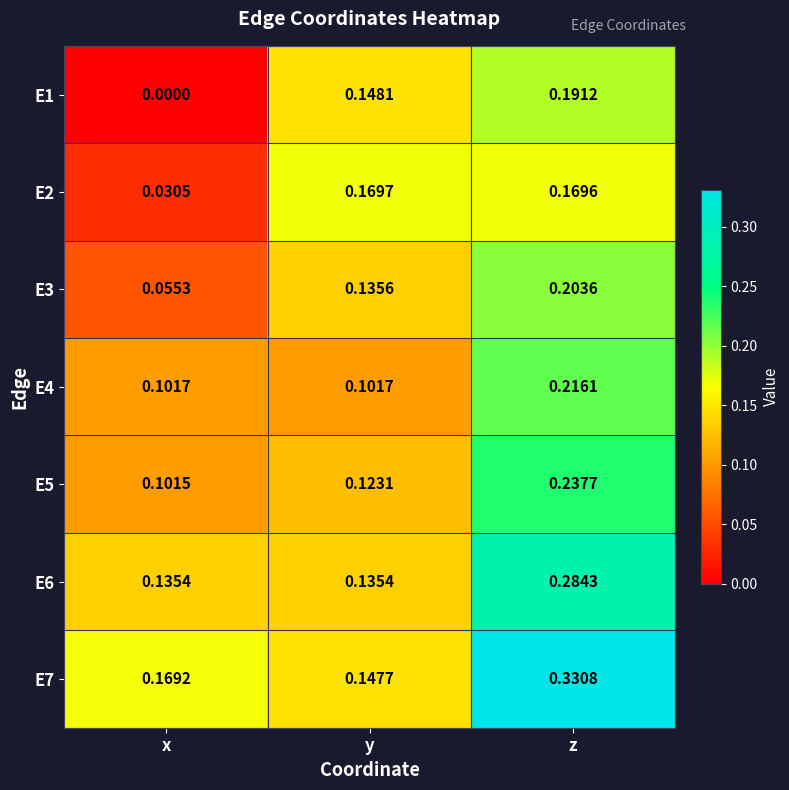

Rank the categories by E1 value from lowest to highest.

x, y, z